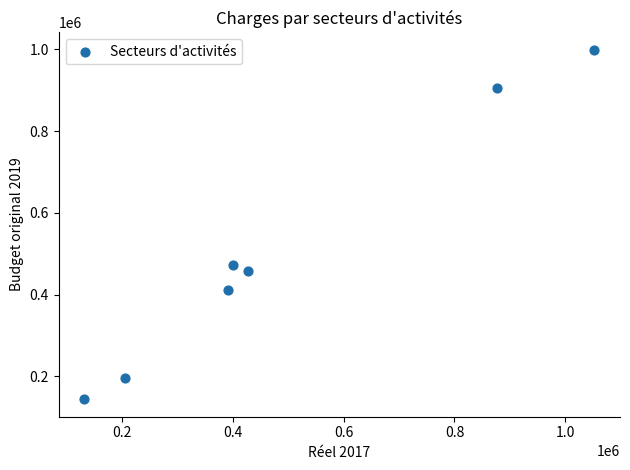

What is the average X value?

498395.1